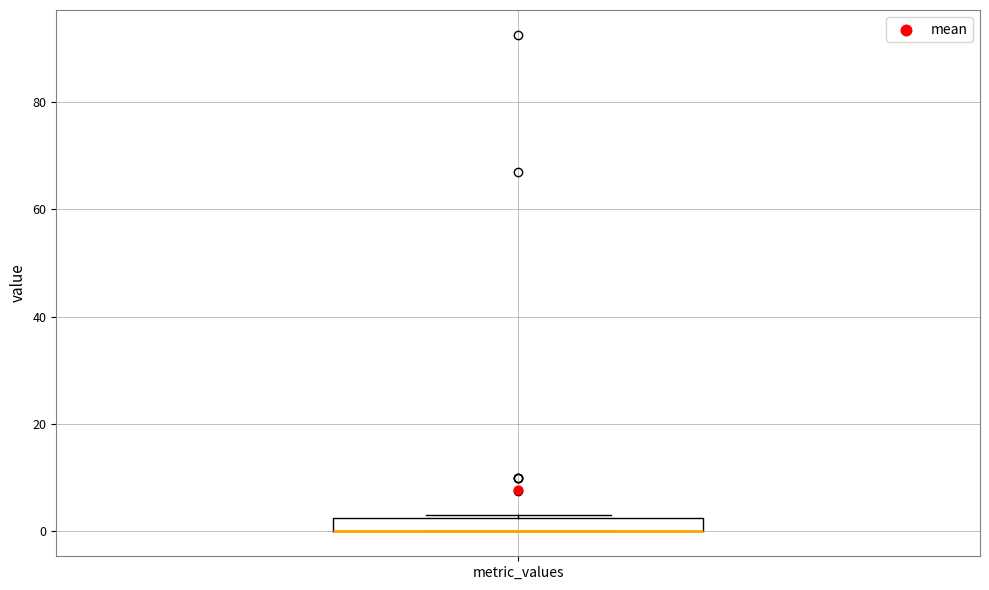

Where is the upper edge of the box for metric_values on the y-axis? The values are not printed on the chart, so give them approximately, as read against the axis.

2